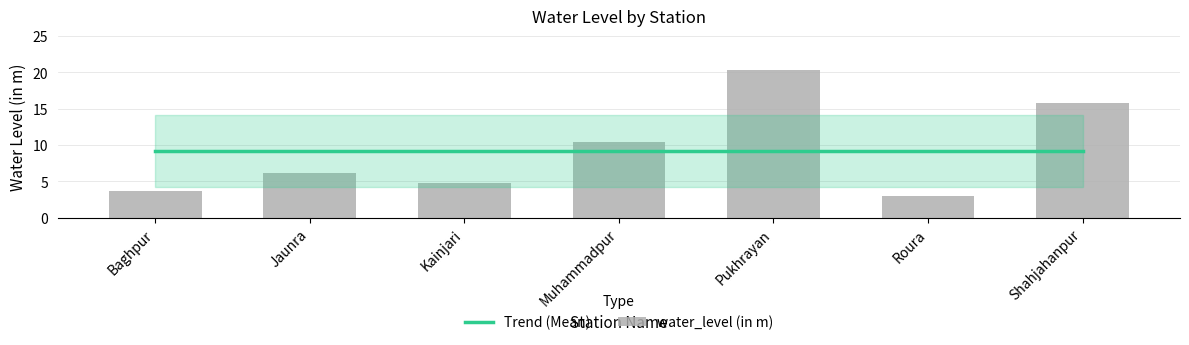

What is the value of the water_level (in m) bar at the 3rd from the left?

4.8